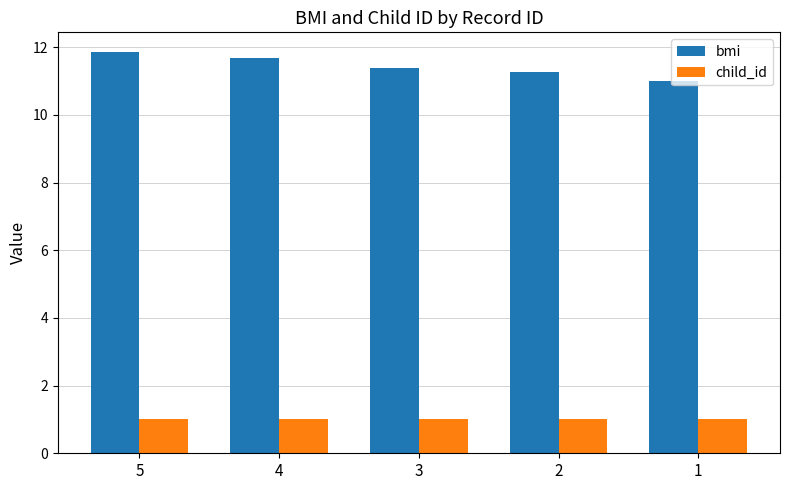

How many categories are shown in the chart?

5